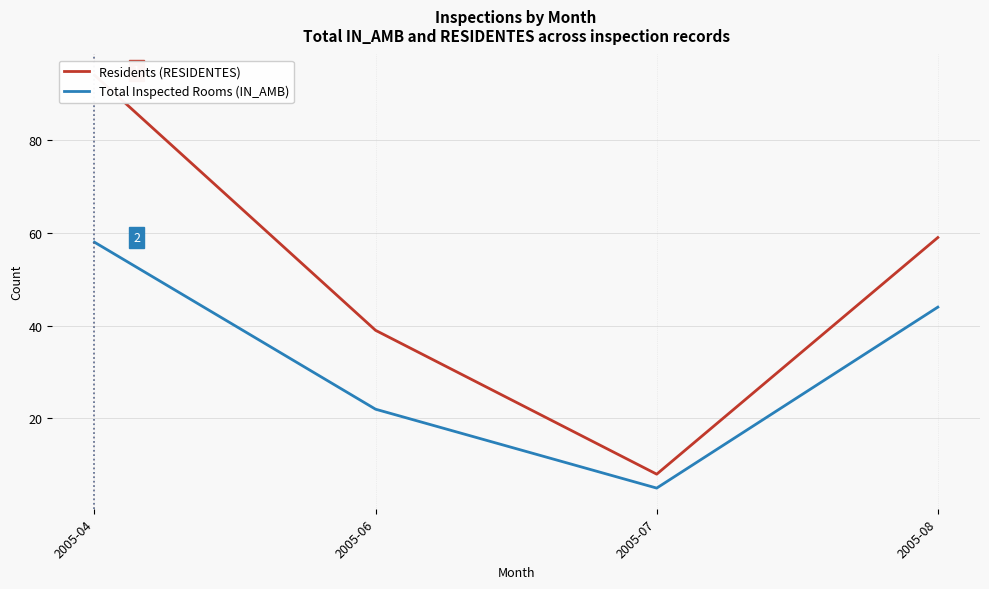

True or false: Residents (RESIDENTES) has more than 1 interior local peaks.

False